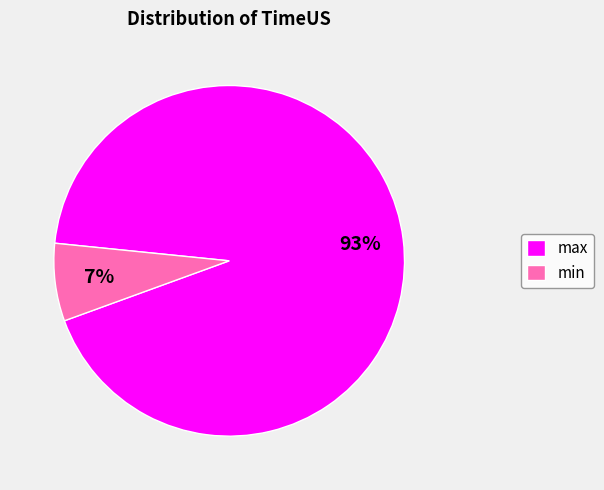

Is it true that min is 7% of the pie?

True